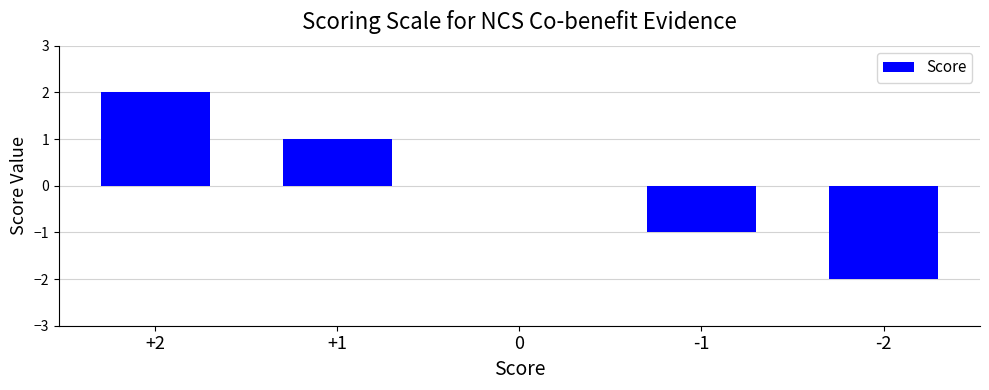

What is the change in value from +2 to 0?

-2